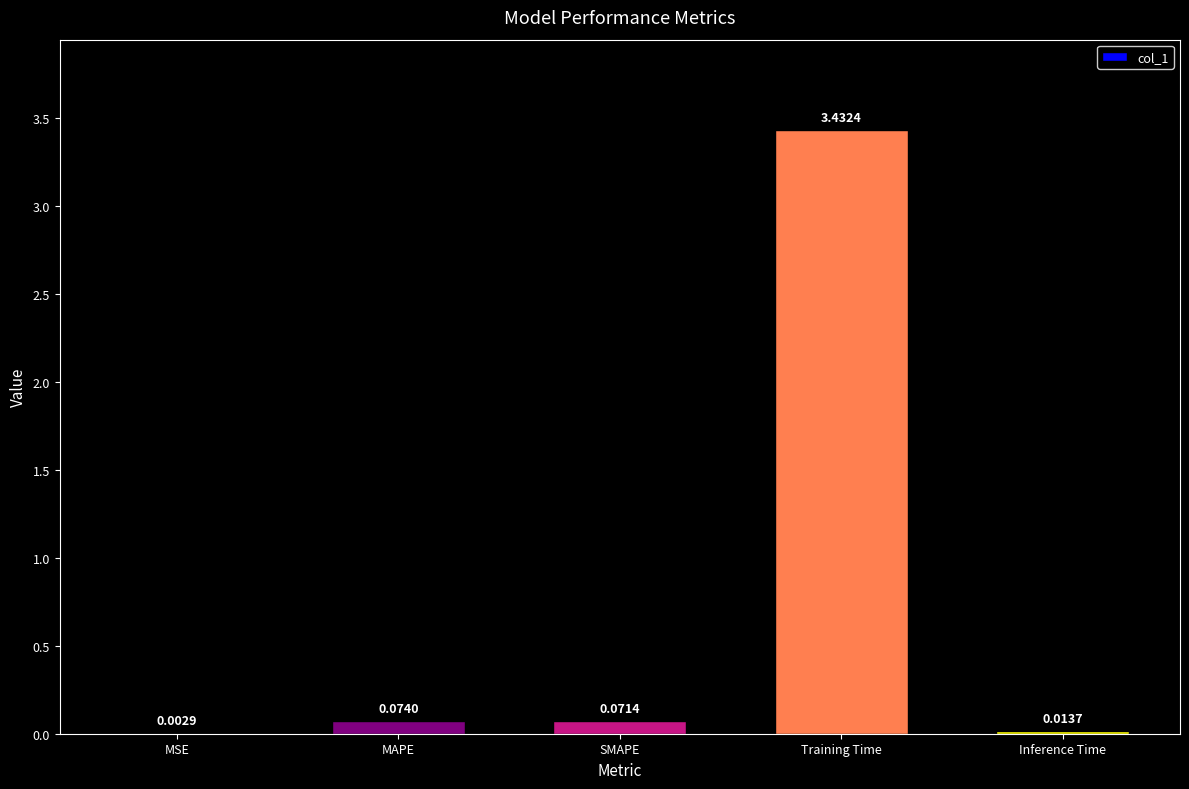

Where is the data nearest to the value 1?

MAPE